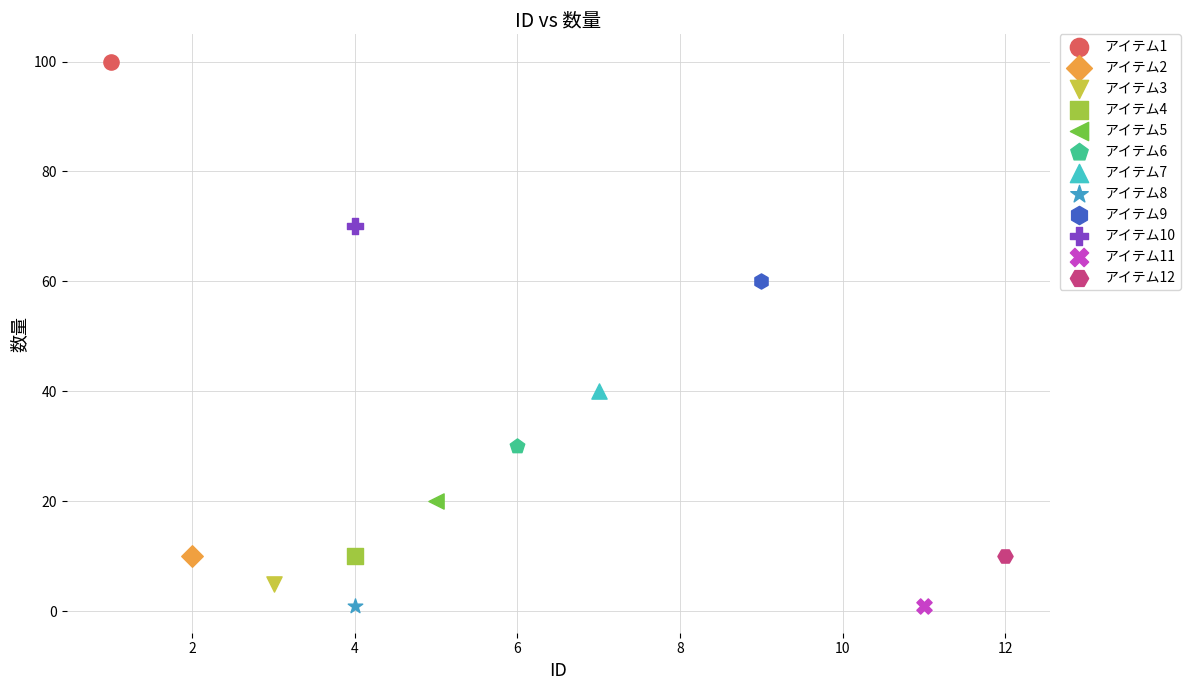

Which series reaches the maximum Y coordinate?

アイテム1